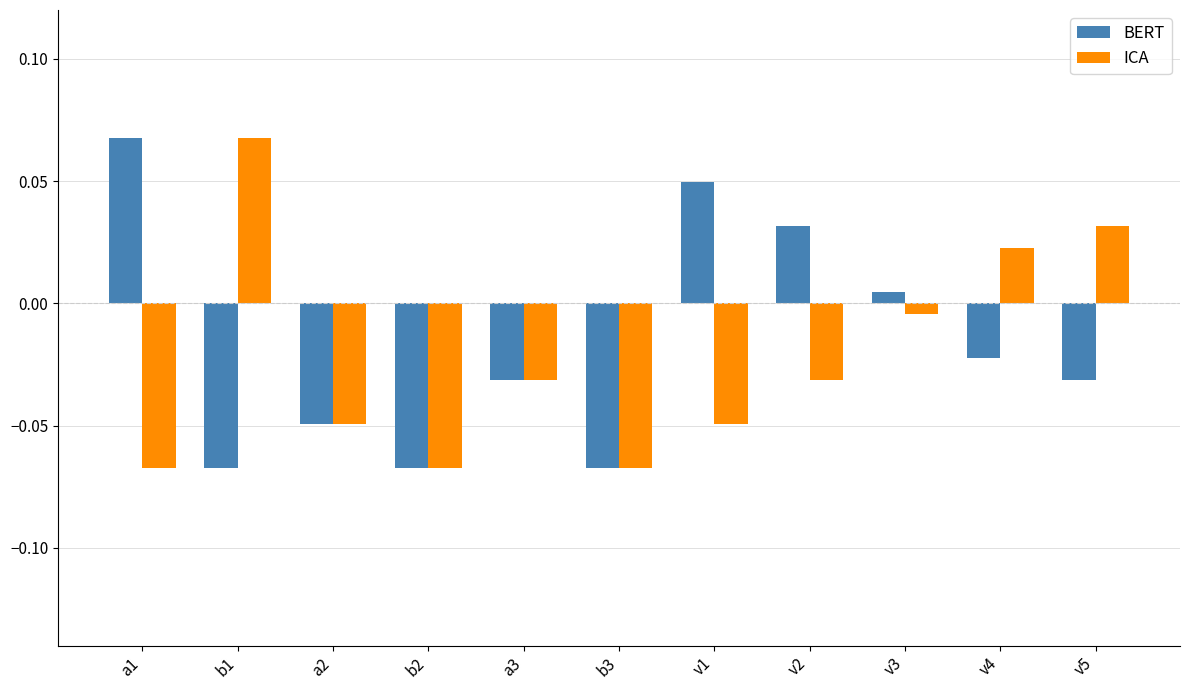

Between b1 and b2, which series saw the biggest shift?

ICA